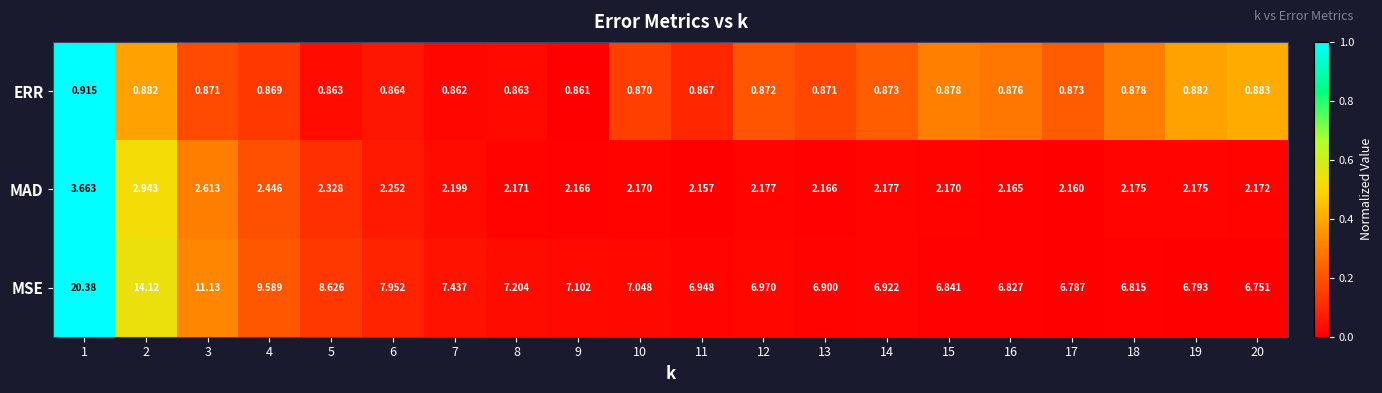

Which series has the largest range (max minus min)?

MSE